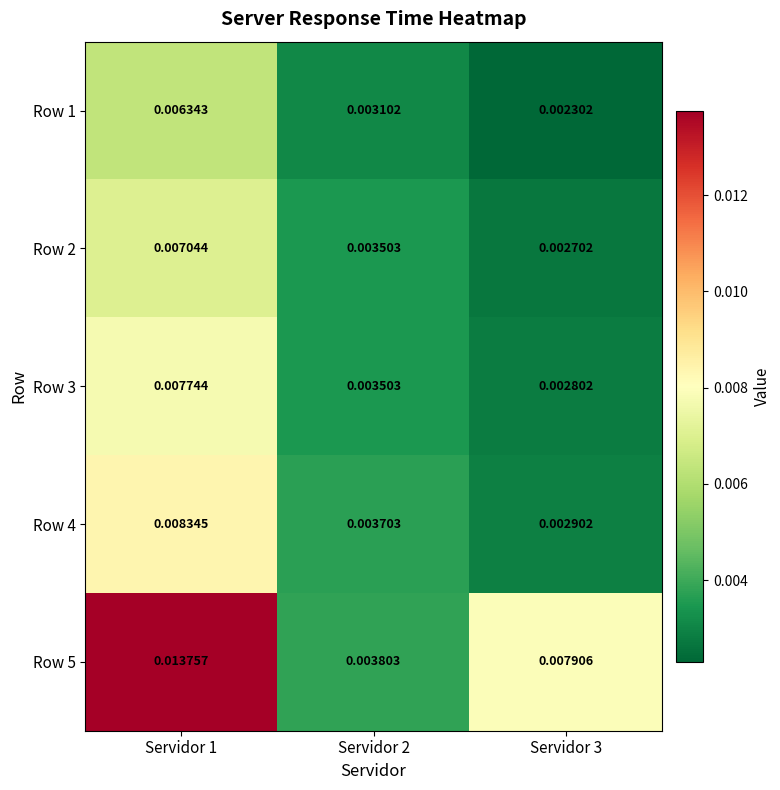

Is the value of Row 2 at Servidor 1 greater than the value of Row 5 at Servidor 3?

No